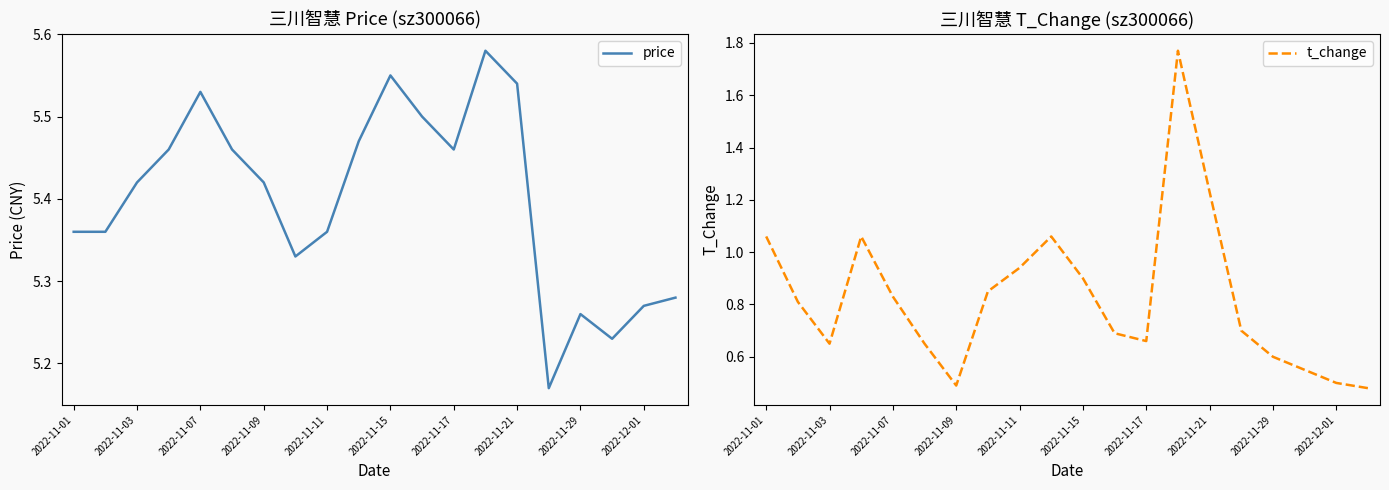

Reading left to right, extract all data points from this chart.

price: 5.4	5.4	5.4	5.5	5.5	5.5	5.4	5.3	5.4	5.5	5.5	5.5	5.5	5.6	5.5	5.2	5.3	5.2	5.3	5.3
t_change: 1.1	0.8	0.7	1.1	0.8	0.7	0.5	0.8	0.9	1.1	0.9	0.7	0.7	1.8	1.2	0.7	0.6	0.6	0.5	0.5